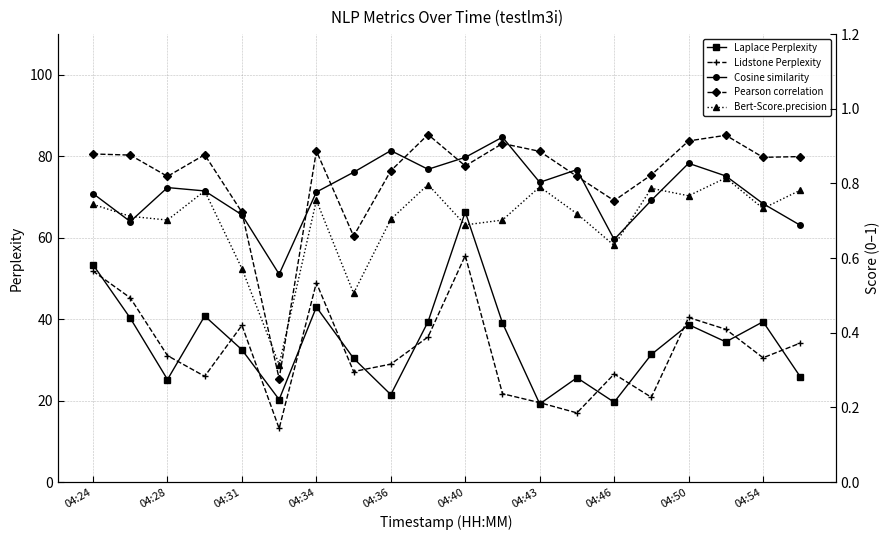

What is the highest value of the Laplace Perplexity series?

66.3